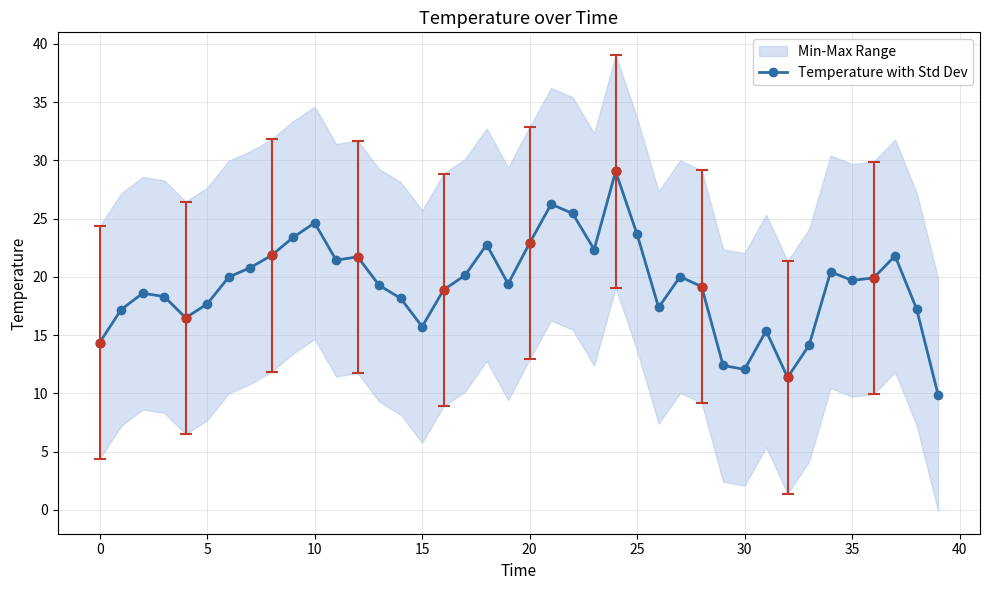

What is the ratio of the value at 18 to the value at 17?

1.1